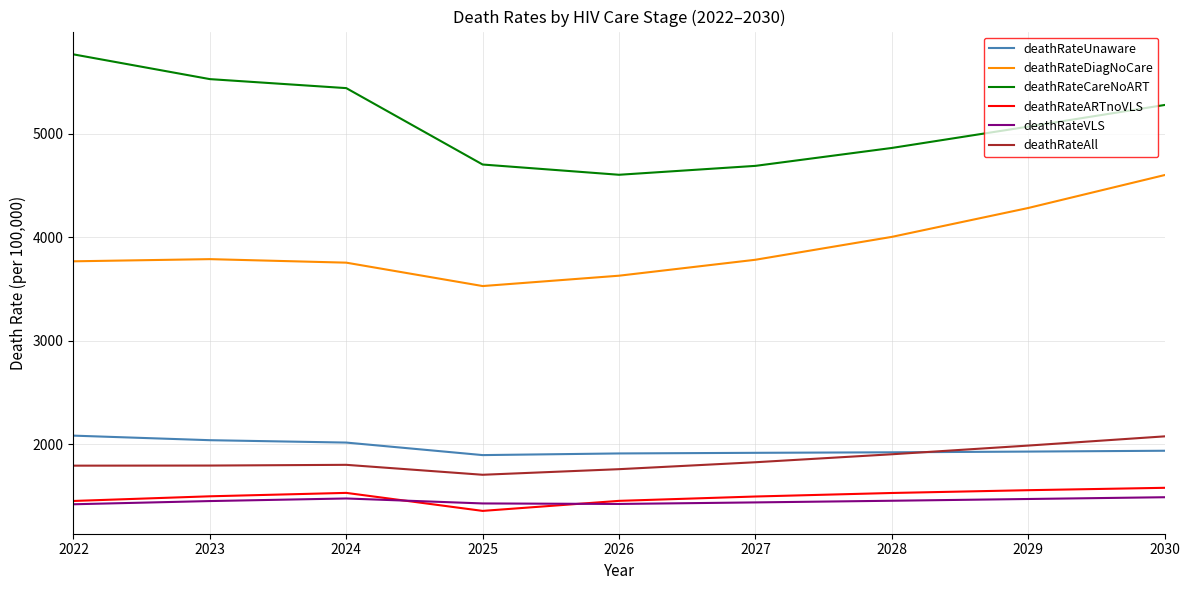

Which series has the largest total across all categories?

deathRateCareNoART